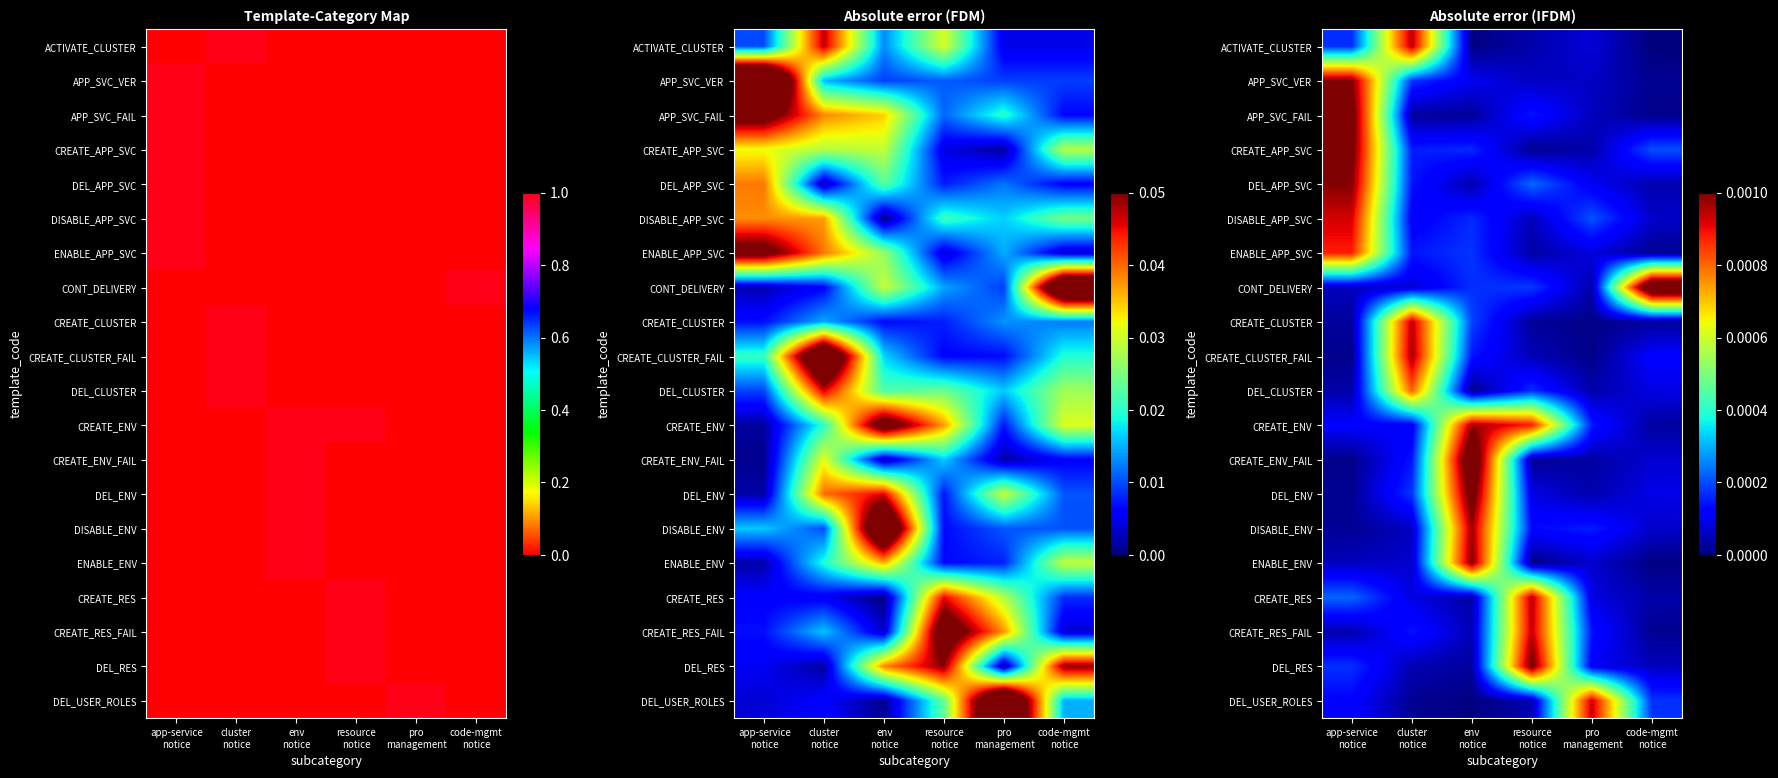

True or false: CREATE_RES has a value of 0.0 at pro management.

True